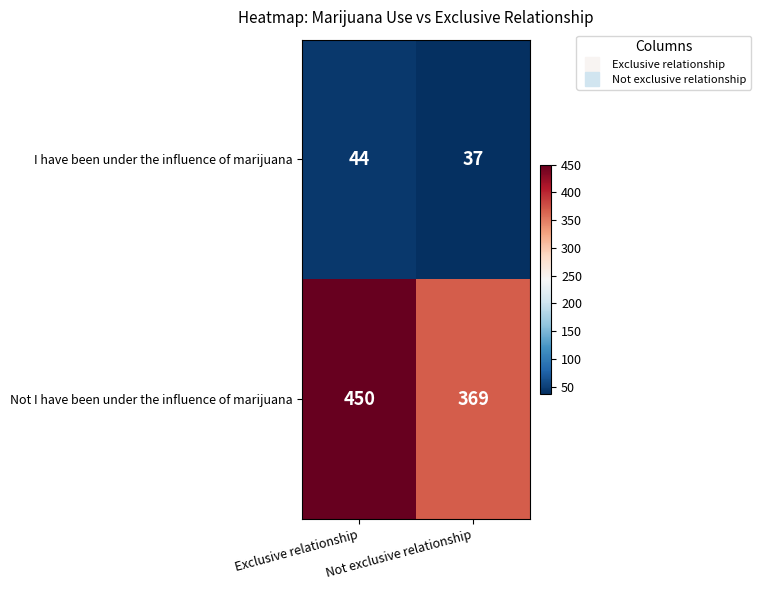

At how many categories does at least one series exceed 219?

2